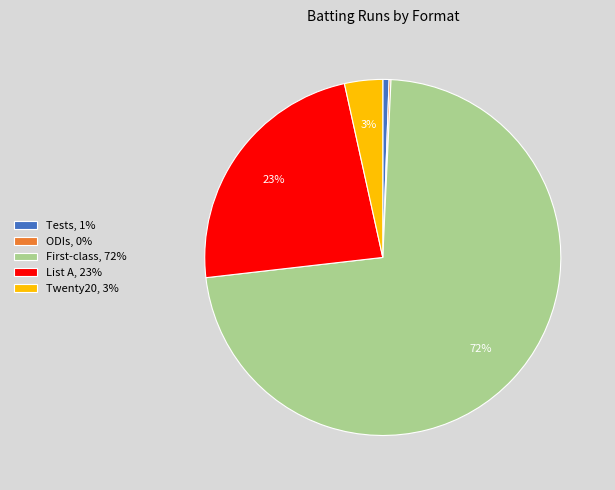

Which category has the biggest portion of the pie?

First-class